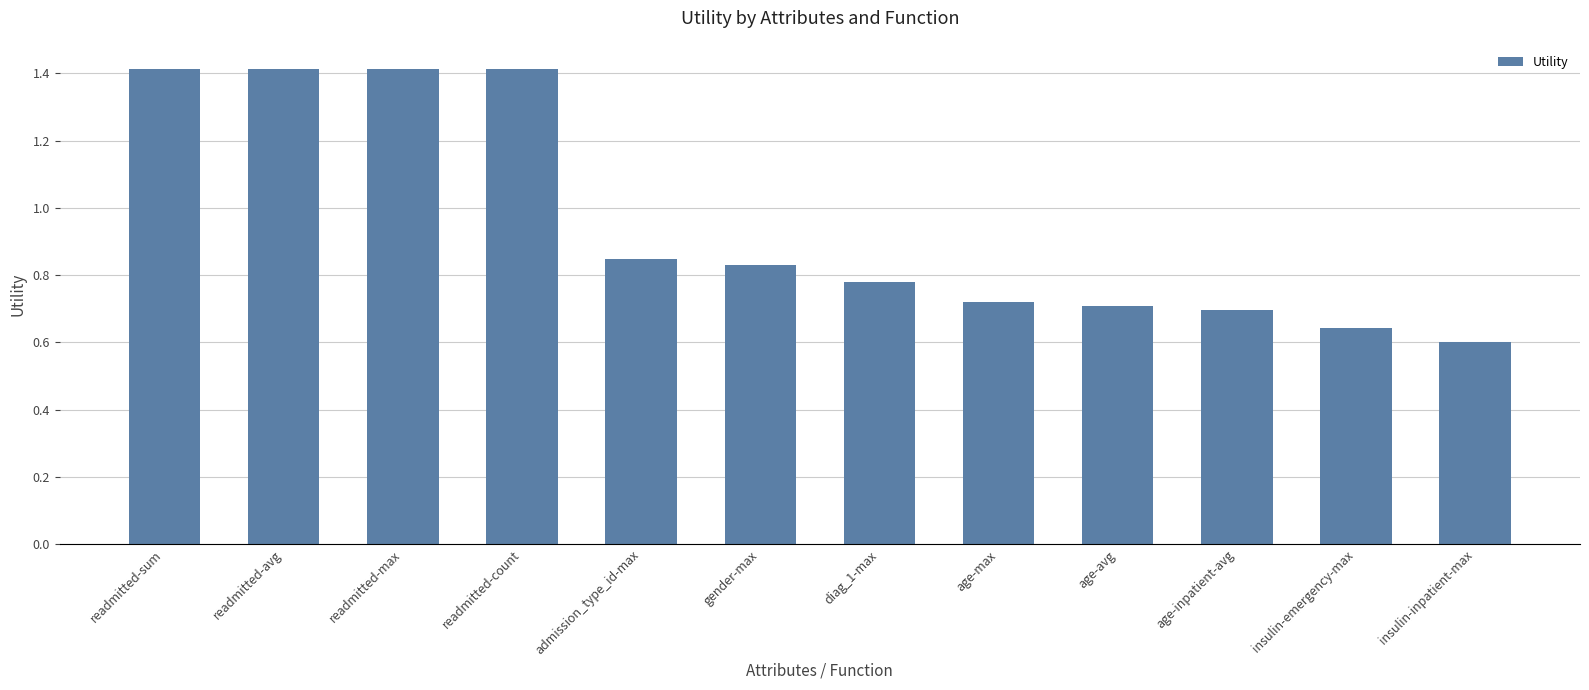

What position from the left is readmitted-count?

4